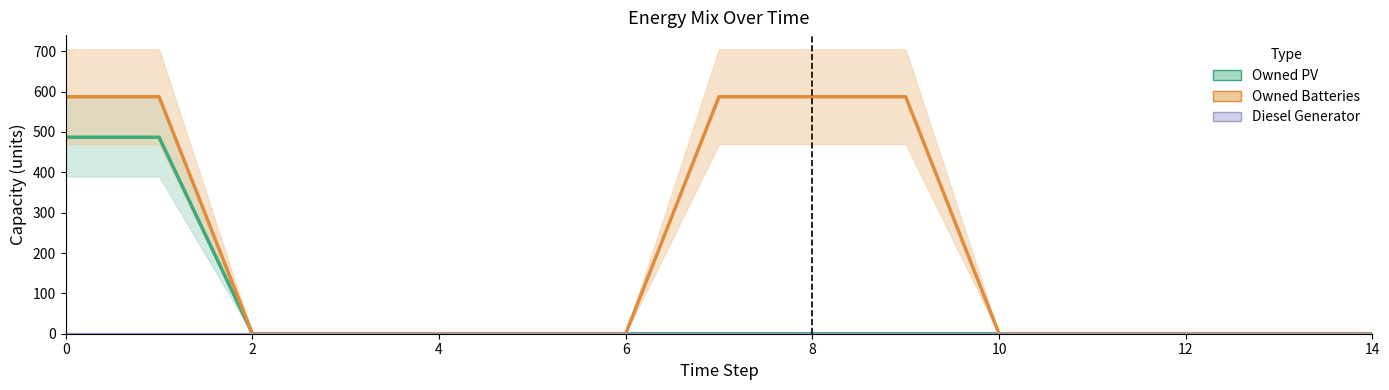

Reading right to left, extract all data points from this chart.

Owned PV: 0.0	0.0	0.0	0.0	0.0	0.0	0.0	0.0	0.0	0.0	0.0	0.0	0.0	487.0	487.0
Owned Batteries: 0.0	0.0	0.0	0.0	0.0	587.3	587.3	587.3	0.0	0.0	0.0	0.0	0.0	587.3	587.3
Diesel Generator: 0.0	0.0	0.0	0.0	0.0	0.0	0.0	0.0	0.0	0.0	0.0	0.0	0.0	0.0	0.0